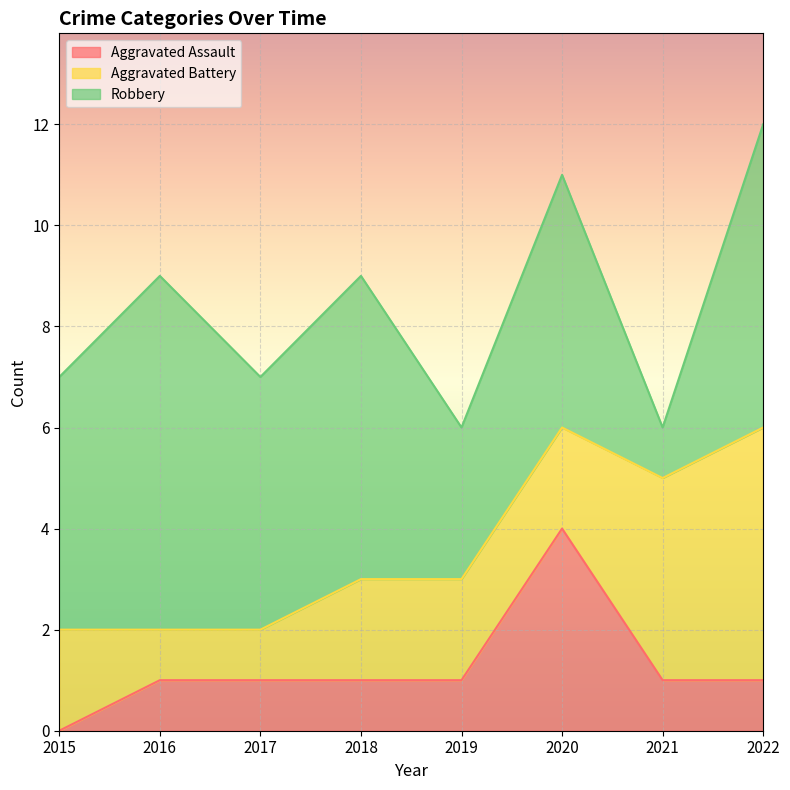

True or false: Aggravated Battery has a value of 5 at 2022.

True